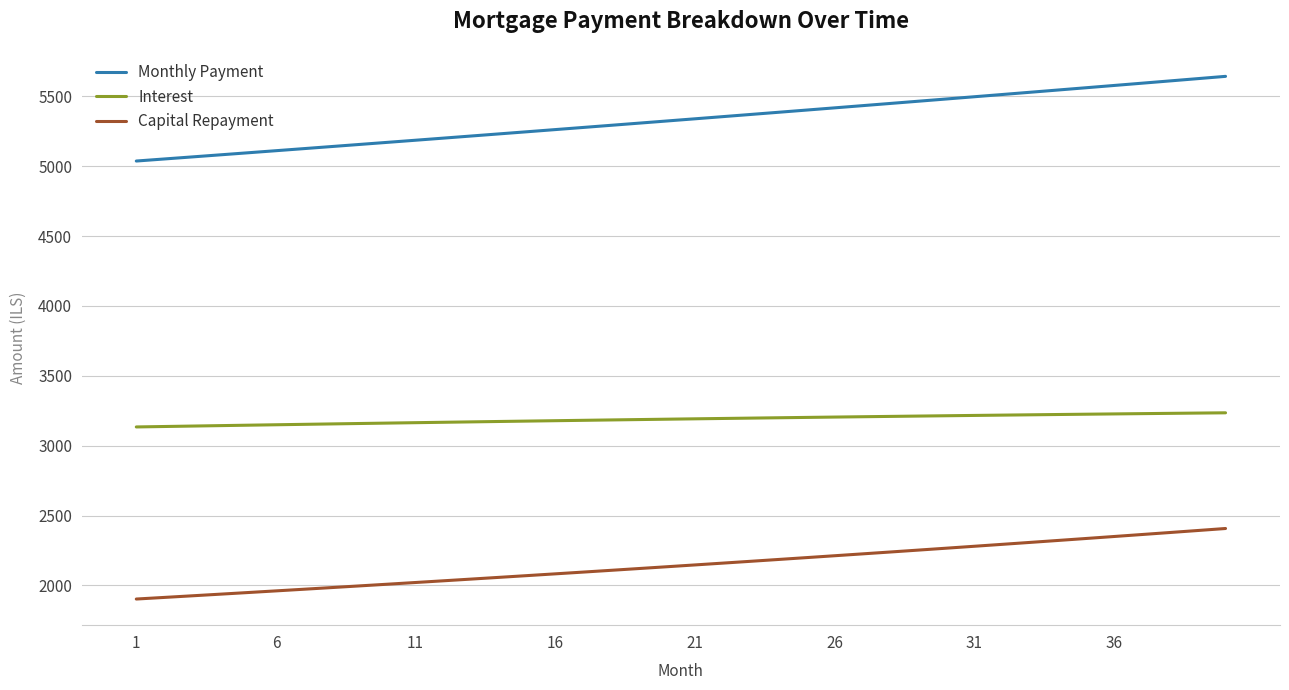

Which series has the widest spread of values?

Monthly Payment